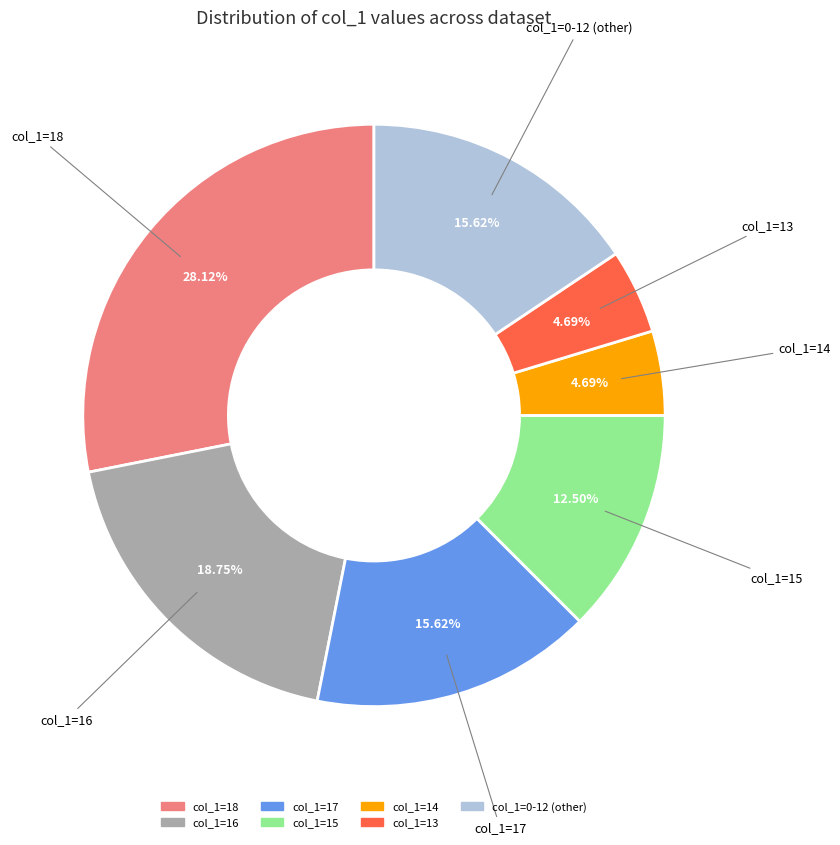

Does any single category account for the majority?

No